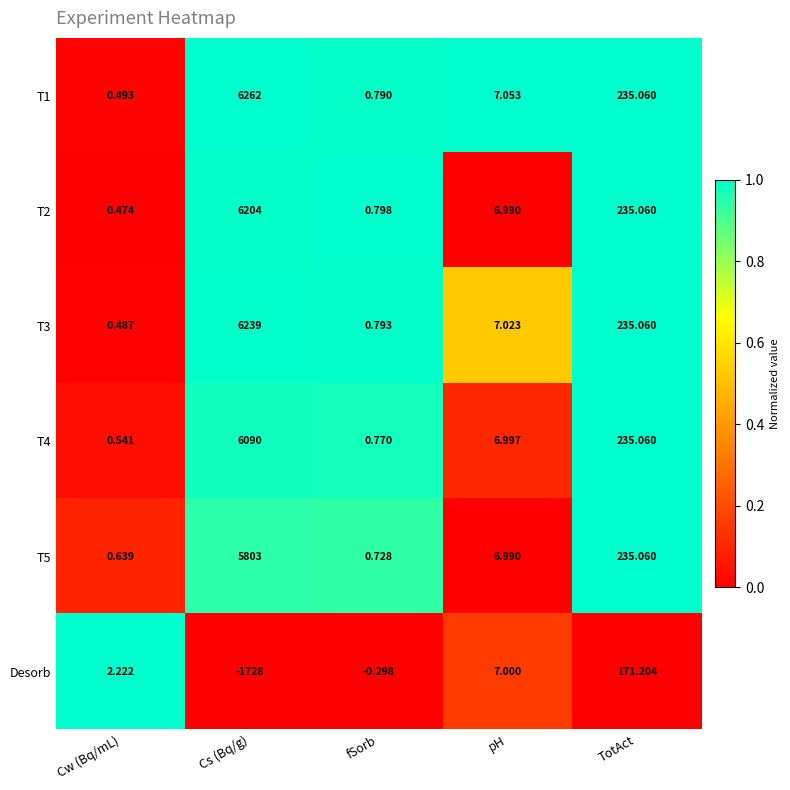

Where does the Desorb series first go above 2?

Cw (Bq/mL)